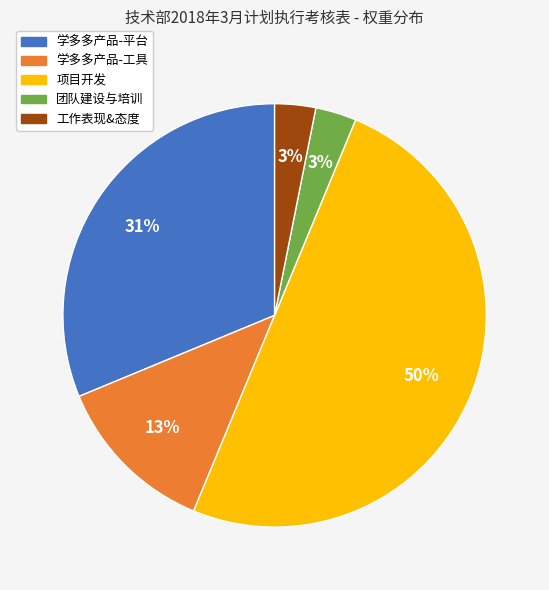

The 学多多产品-平台 slice represents 31% of the pie. True or false?

True